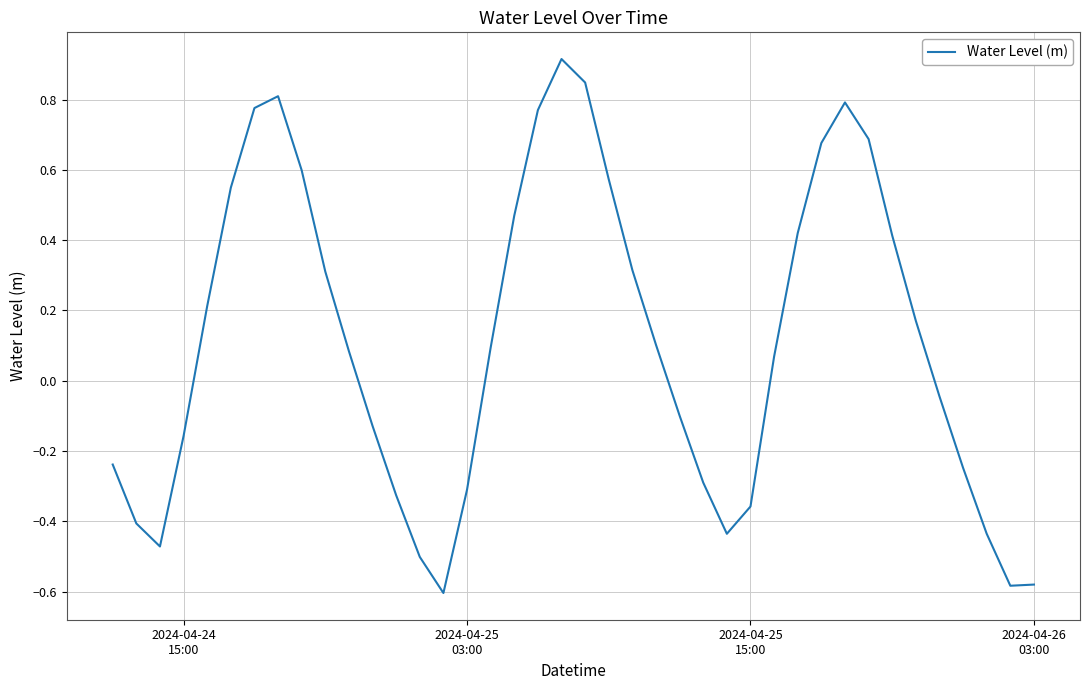

What is the greatest value displayed?

0.9